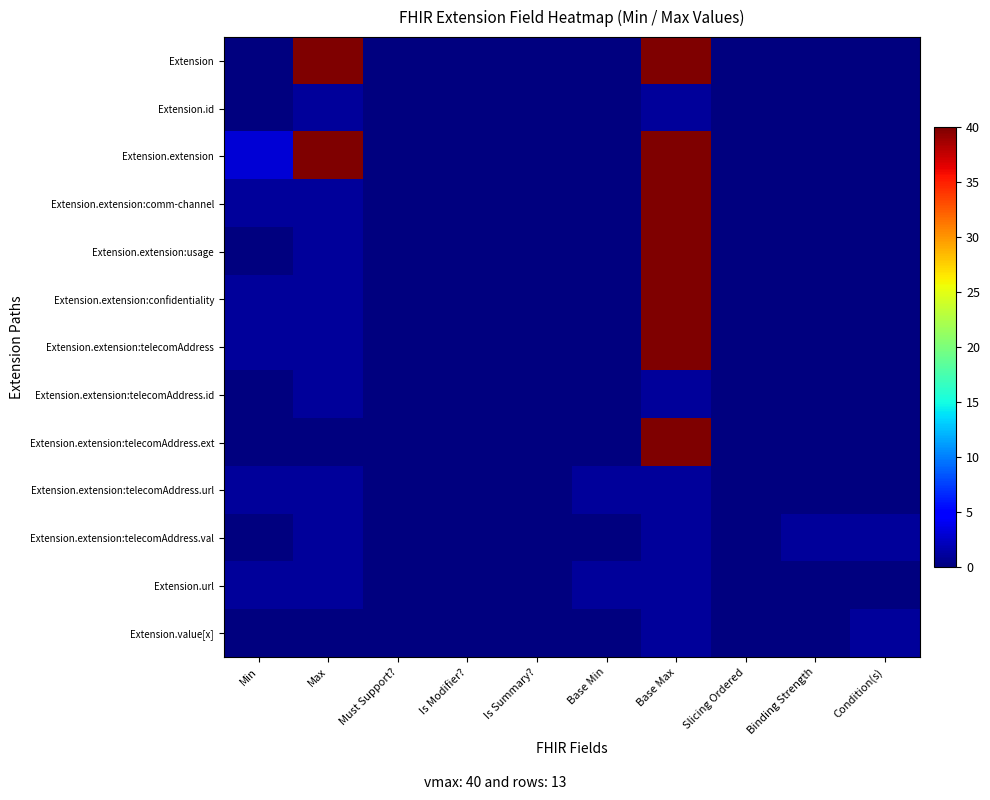

Reading right to left, what are all the values shown in this chart?

Extension: Condition(s)=0	Binding Strength=0	Slicing Ordered=0	Base Max=40	Base Min=0	Is Summary?=0	Is Modifier?=0	Must Support?=0	Max=40	Min=0
Extension.id: Condition(s)=0	Binding Strength=0	Slicing Ordered=0	Base Max=1	Base Min=0	Is Summary?=0	Is Modifier?=0	Must Support?=0	Max=1	Min=0
Extension.extension: Condition(s)=0	Binding Strength=0	Slicing Ordered=0	Base Max=40	Base Min=0	Is Summary?=0	Is Modifier?=0	Must Support?=0	Max=40	Min=3
Extension.extension:comm-channel: Condition(s)=0	Binding Strength=0	Slicing Ordered=0	Base Max=40	Base Min=0	Is Summary?=0	Is Modifier?=0	Must Support?=0	Max=1	Min=1
Extension.extension:usage: Condition(s)=0	Binding Strength=0	Slicing Ordered=0	Base Max=40	Base Min=0	Is Summary?=0	Is Modifier?=0	Must Support?=0	Max=1	Min=0
Extension.extension:confidentiality: Condition(s)=0	Binding Strength=0	Slicing Ordered=0	Base Max=40	Base Min=0	Is Summary?=0	Is Modifier?=0	Must Support?=0	Max=1	Min=1
Extension.extension:telecomAddress: Condition(s)=0	Binding Strength=0	Slicing Ordered=0	Base Max=40	Base Min=0	Is Summary?=0	Is Modifier?=0	Must Support?=0	Max=1	Min=1
Extension.extension:telecomAddress.id: Condition(s)=0	Binding Strength=0	Slicing Ordered=0	Base Max=1	Base Min=0	Is Summary?=0	Is Modifier?=0	Must Support?=0	Max=1	Min=0
Extension.extension:telecomAddress.ext: Condition(s)=0	Binding Strength=0	Slicing Ordered=0	Base Max=40	Base Min=0	Is Summary?=0	Is Modifier?=0	Must Support?=0	Max=0	Min=0
Extension.extension:telecomAddress.url: Condition(s)=0	Binding Strength=0	Slicing Ordered=0	Base Max=1	Base Min=1	Is Summary?=0	Is Modifier?=0	Must Support?=0	Max=1	Min=1
Extension.extension:telecomAddress.val: Condition(s)=1	Binding Strength=1	Slicing Ordered=0	Base Max=1	Base Min=0	Is Summary?=0	Is Modifier?=0	Must Support?=0	Max=1	Min=0
Extension.url: Condition(s)=0	Binding Strength=0	Slicing Ordered=0	Base Max=1	Base Min=1	Is Summary?=0	Is Modifier?=0	Must Support?=0	Max=1	Min=1
Extension.value[x]: Condition(s)=1	Binding Strength=0	Slicing Ordered=0	Base Max=1	Base Min=0	Is Summary?=0	Is Modifier?=0	Must Support?=0	Max=0	Min=0